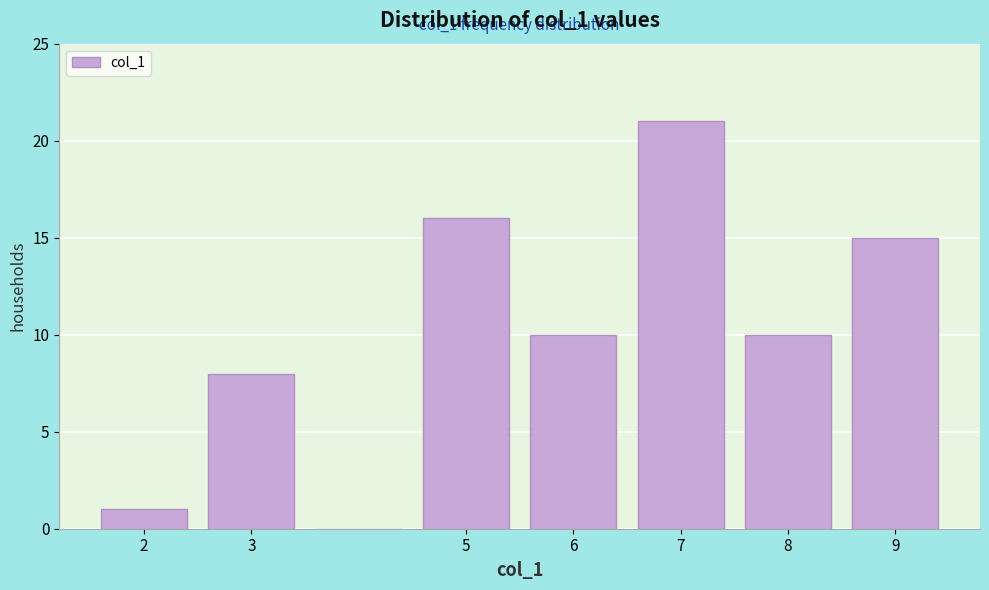

Which range on the x-axis has the tallest bar?

6.5 to 7.5